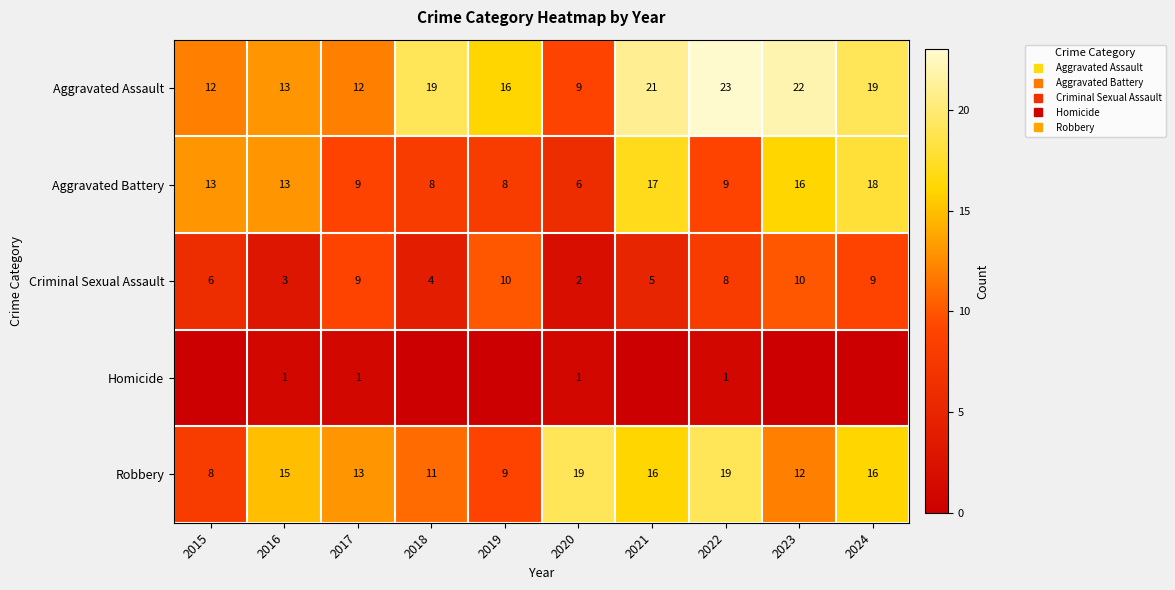

The value of Aggravated Assault at 2019 is 7. True or false?

False